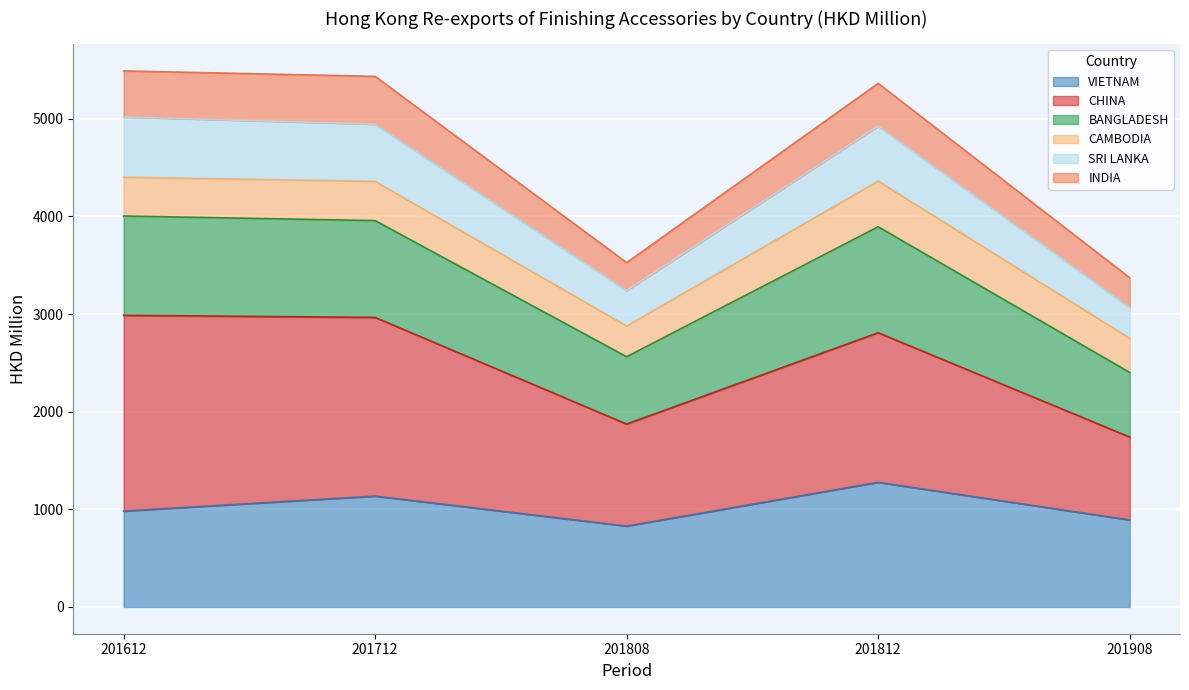

The VIETNAM series shows 552.7 at 201908. True or false?

False